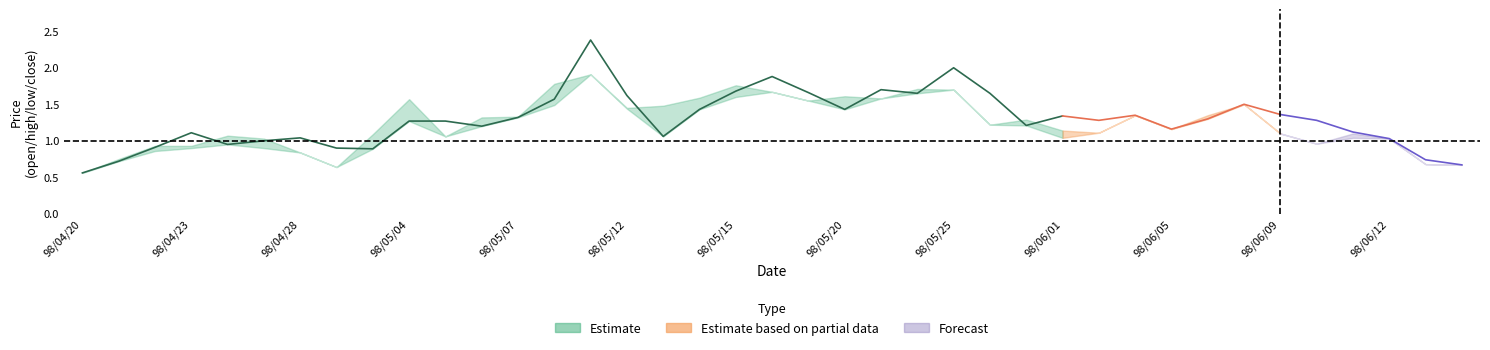

Reading left to right, extract all data points from this chart.

col_3: 0.6	0.7	0.9	1.1	0.9	1.0	1.0	0.9	0.9	1.3	1.3	1.2	1.3	1.6	2.4	1.6	1.1	1.4	1.7	1.9	1.7	1.4	1.7	1.6	2.0	1.6	1.2	1.3	1.3	1.4	1.2	1.3	1.5	1.4	1.3	1.1	1.0	0.7	0.7
col_5: 0.6	0.7	0.9	0.9	0.9	0.9	0.8	0.6	0.9	1.3	1.1	1.2	1.3	1.5	1.9	1.4	1.1	1.4	1.6	1.7	1.6	1.4	1.6	1.6	1.7	1.2	1.2	1.0	1.1	1.4	1.2	1.3	1.5	1.1	1.0	1.0	1.0	0.7	0.7
col_6: 0.6	0.8	0.9	0.9	1.1	1.0	0.8	0.6	1.1	1.6	1.1	1.3	1.3	1.8	1.9	1.4	1.5	1.6	1.8	1.7	1.6	1.6	1.6	1.7	1.7	1.2	1.3	1.1	1.1	1.4	1.2	1.4	1.5	1.1	1.0	1.1	1.0	0.7	0.7